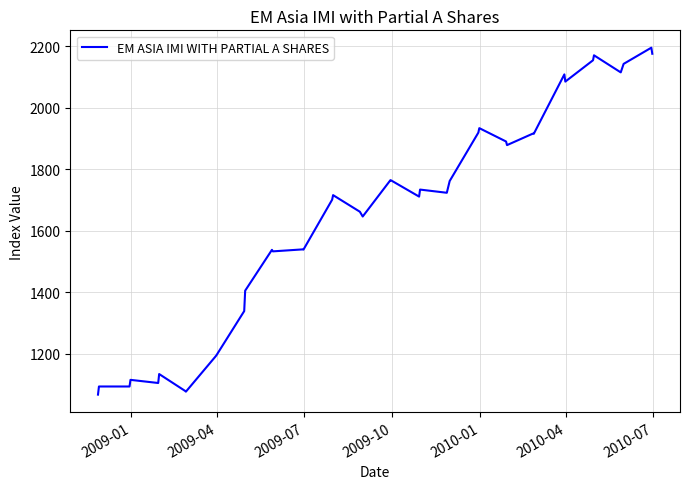

What is the maximum value shown in the chart?

2195.3